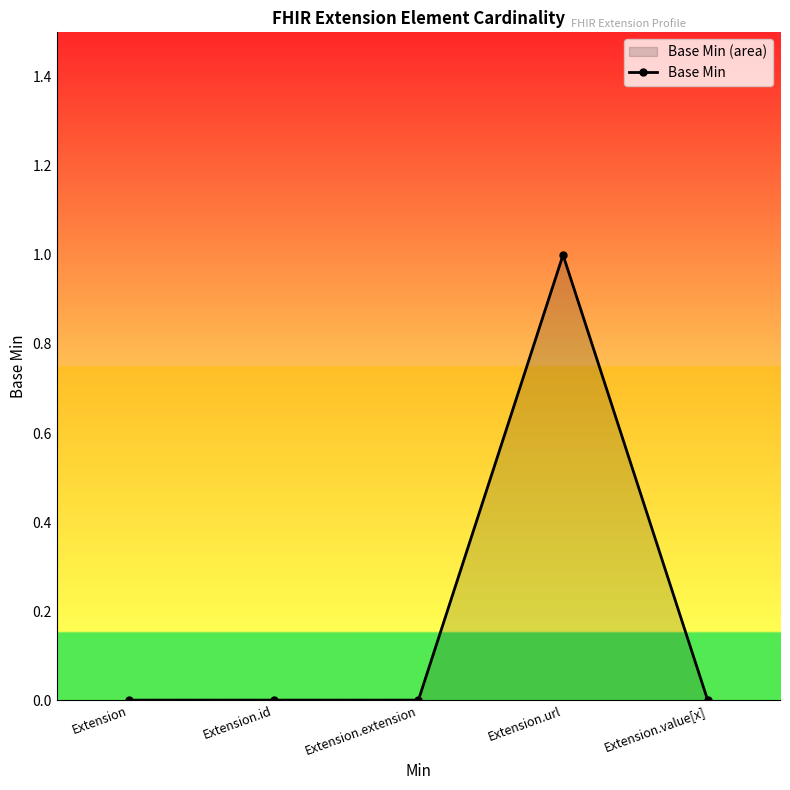

Where is the first local maximum?

Extension.url